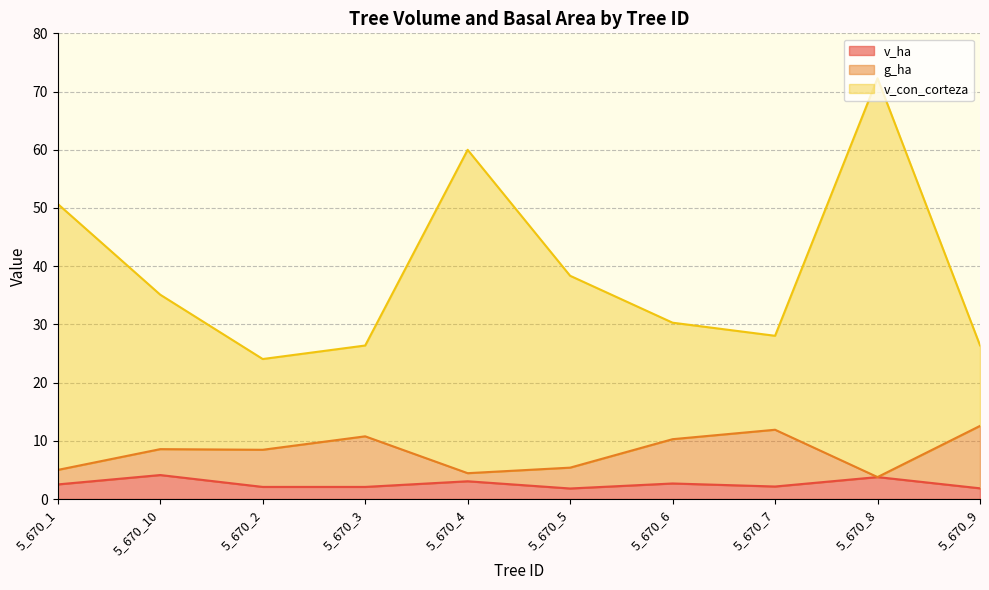

What is the sum of the g_ha values at 5_670_6 and 5_670_10?

18.9